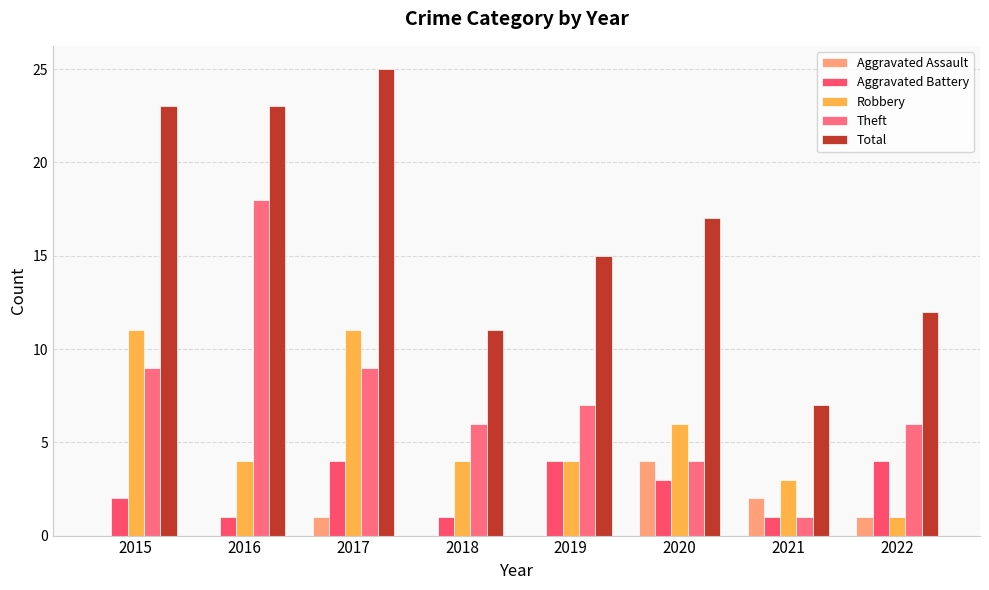

Is it true that Total equals 17 at 2020?

True